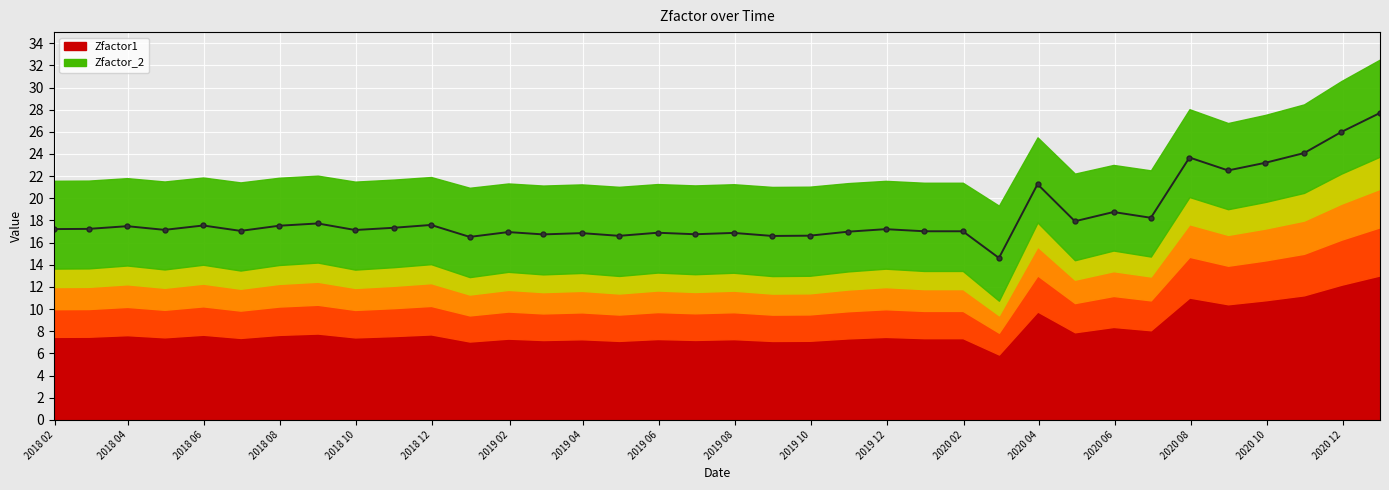

What is the smallest value displayed?

14.6